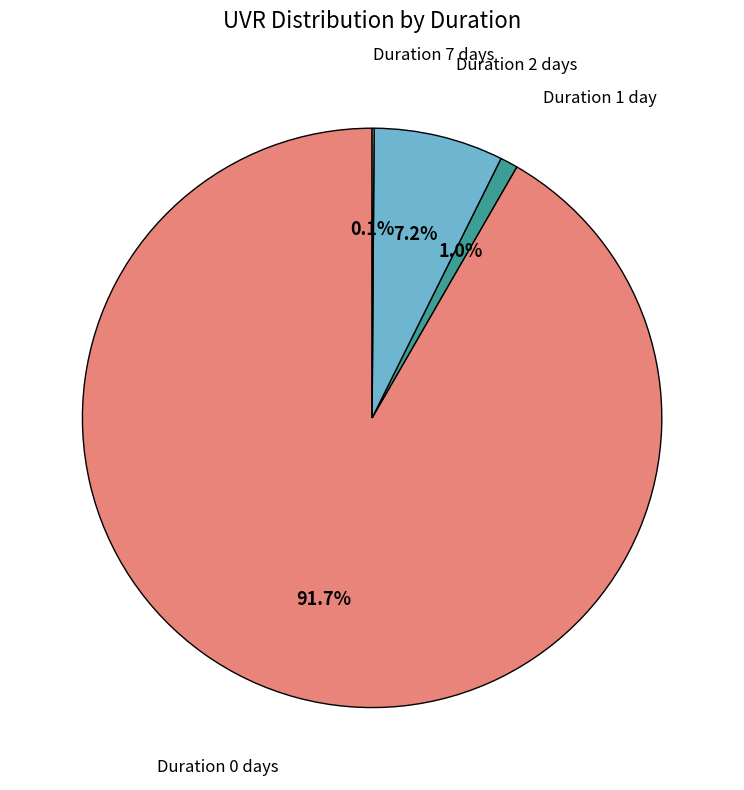

Is there any slice that represents more than half of the pie?

Yes